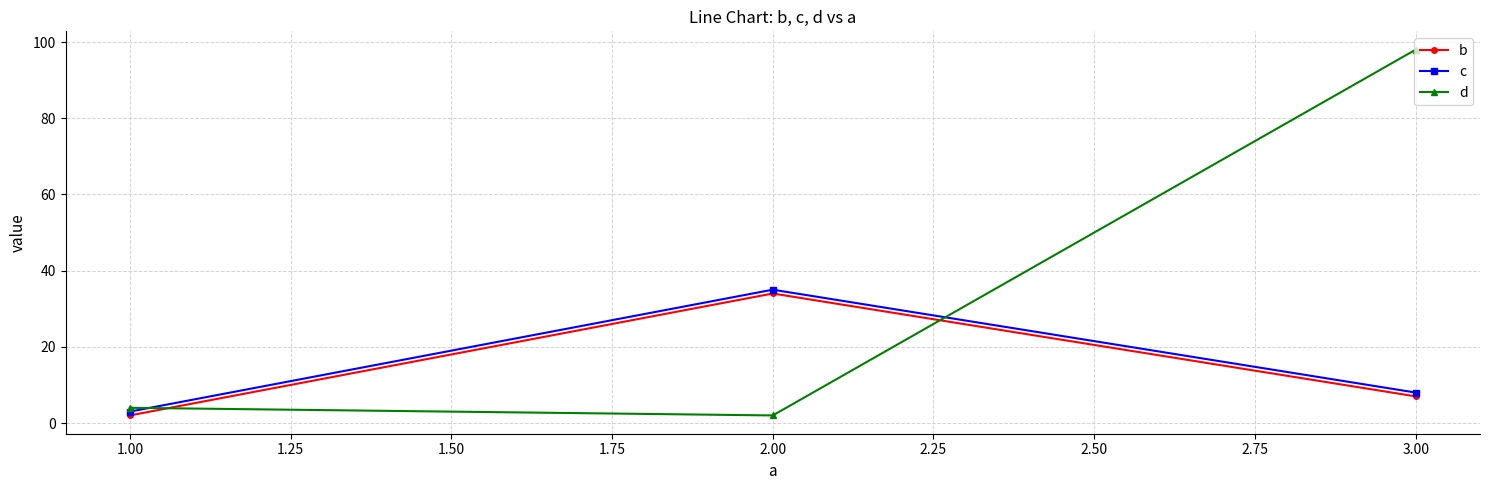

At how many categories does at least one series exceed 50?

1